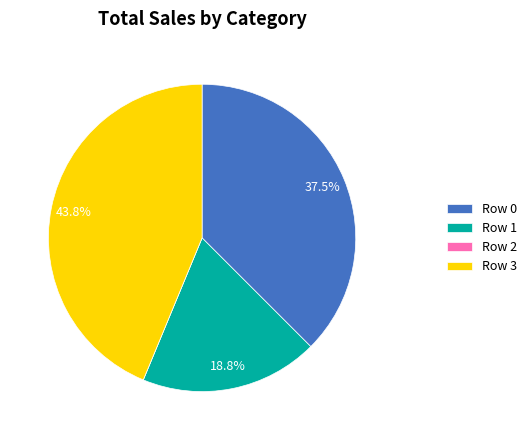

Does any single category account for the majority?

No